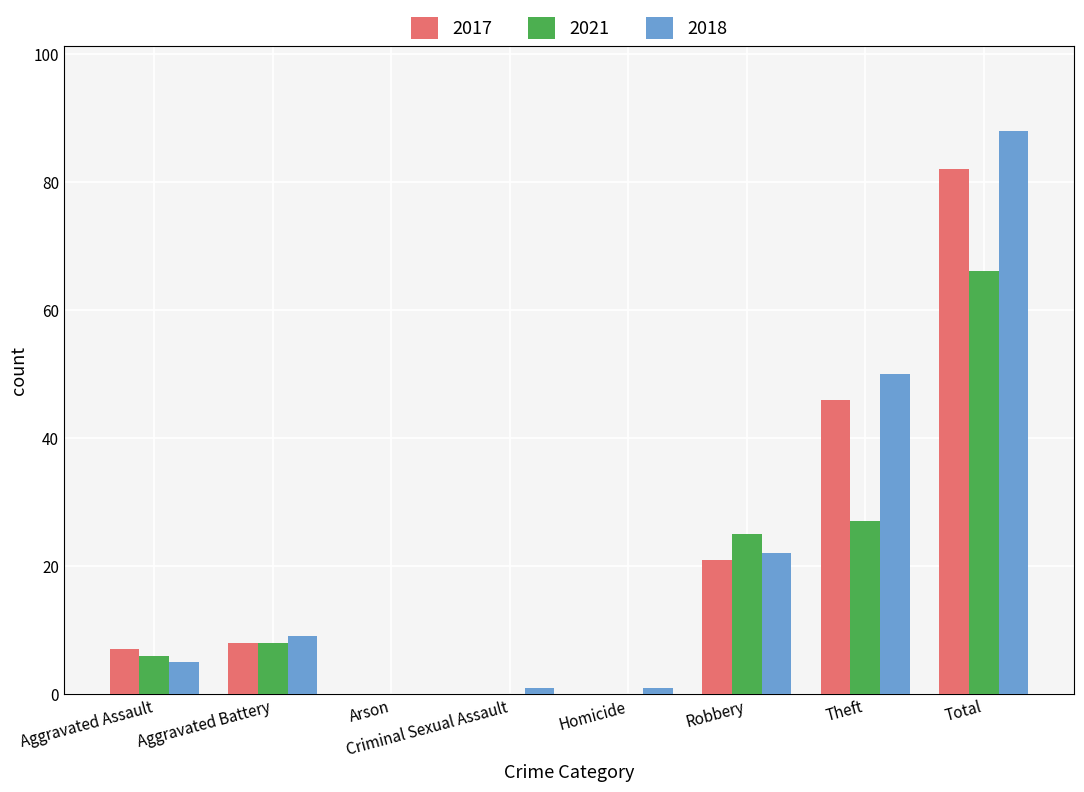

Reading right to left, what are all the values shown in this chart?

2017: Total=82	Theft=46	Robbery=21	Homicide=0	Criminal Sexual Assault=0	Arson=0	Aggravated Battery=8	Aggravated Assault=7
2021: Total=66	Theft=27	Robbery=25	Homicide=0	Criminal Sexual Assault=0	Arson=0	Aggravated Battery=8	Aggravated Assault=6
2018: Total=88	Theft=50	Robbery=22	Homicide=1	Criminal Sexual Assault=1	Arson=0	Aggravated Battery=9	Aggravated Assault=5